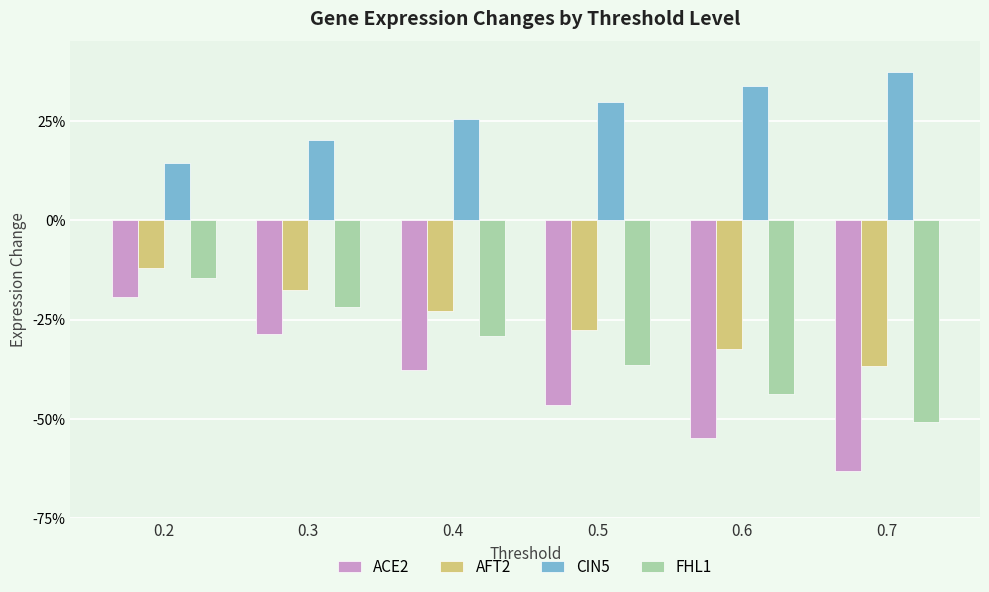

What is the spread (max minus min) of values at 0.6?

0.9